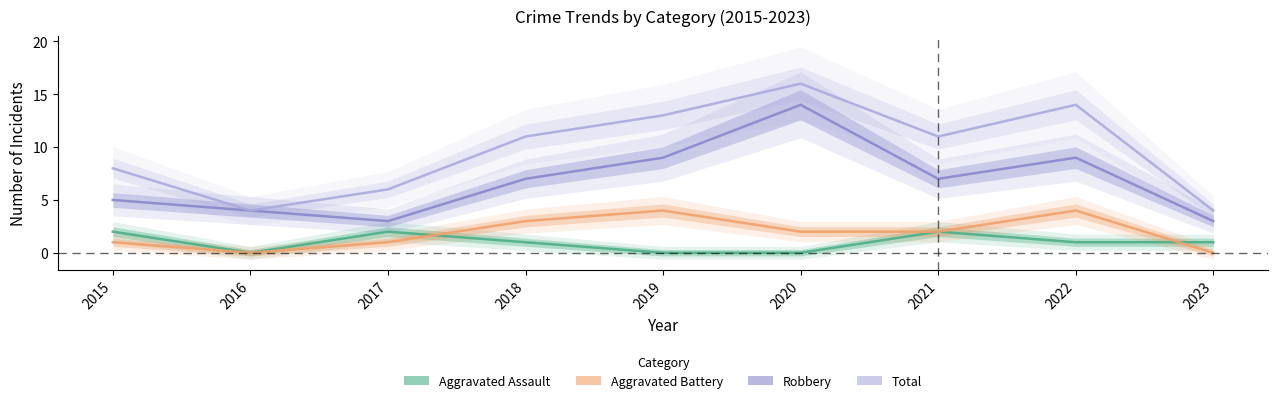

How many distinct data groups are displayed?

4